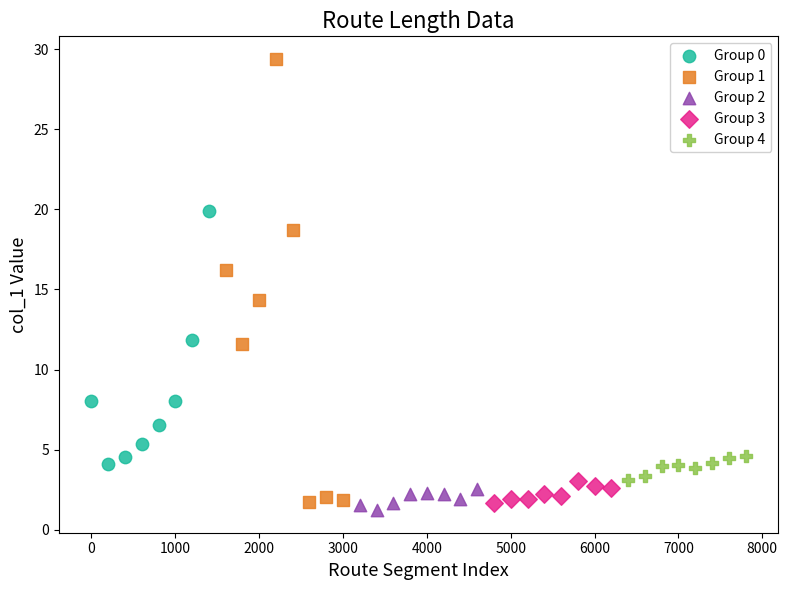

Which series reaches the minimum Y coordinate?

Group 2